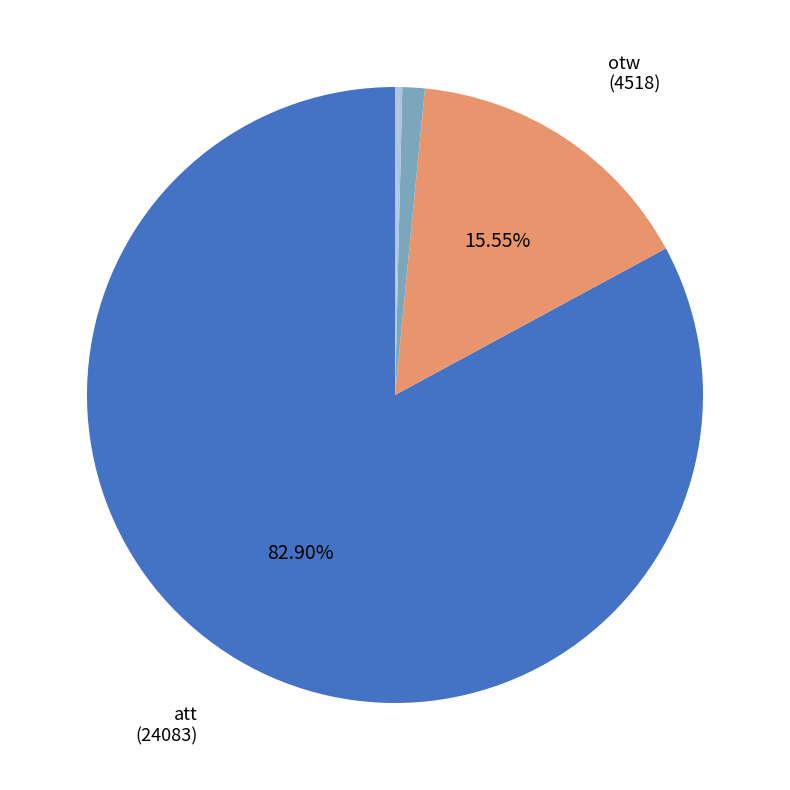

How many slices are in this pie chart?

5